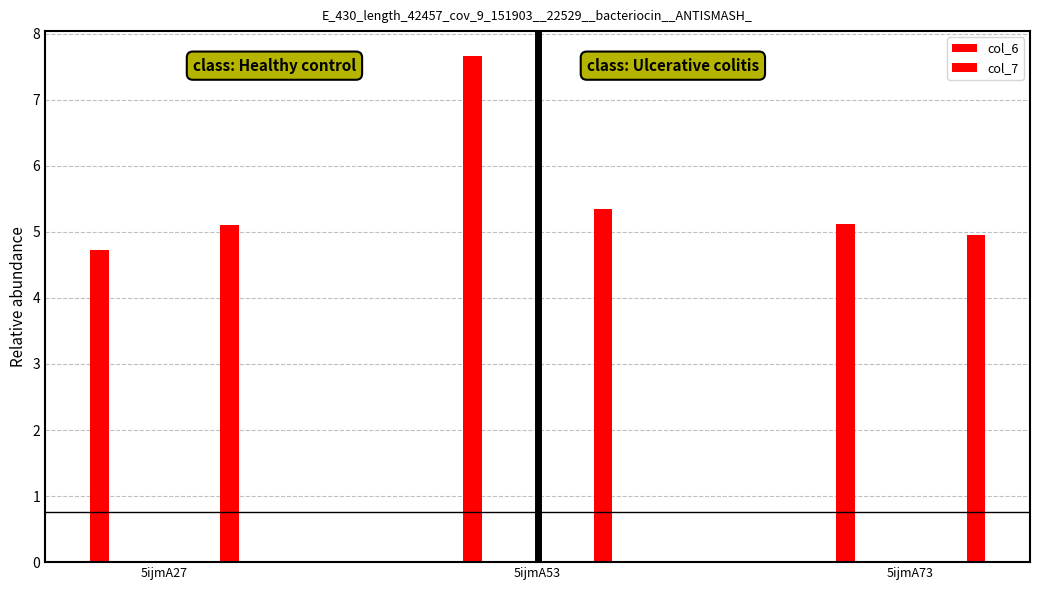

What is the difference between the col_7 values at 5ijmA53 and 5ijmA27?

0.3